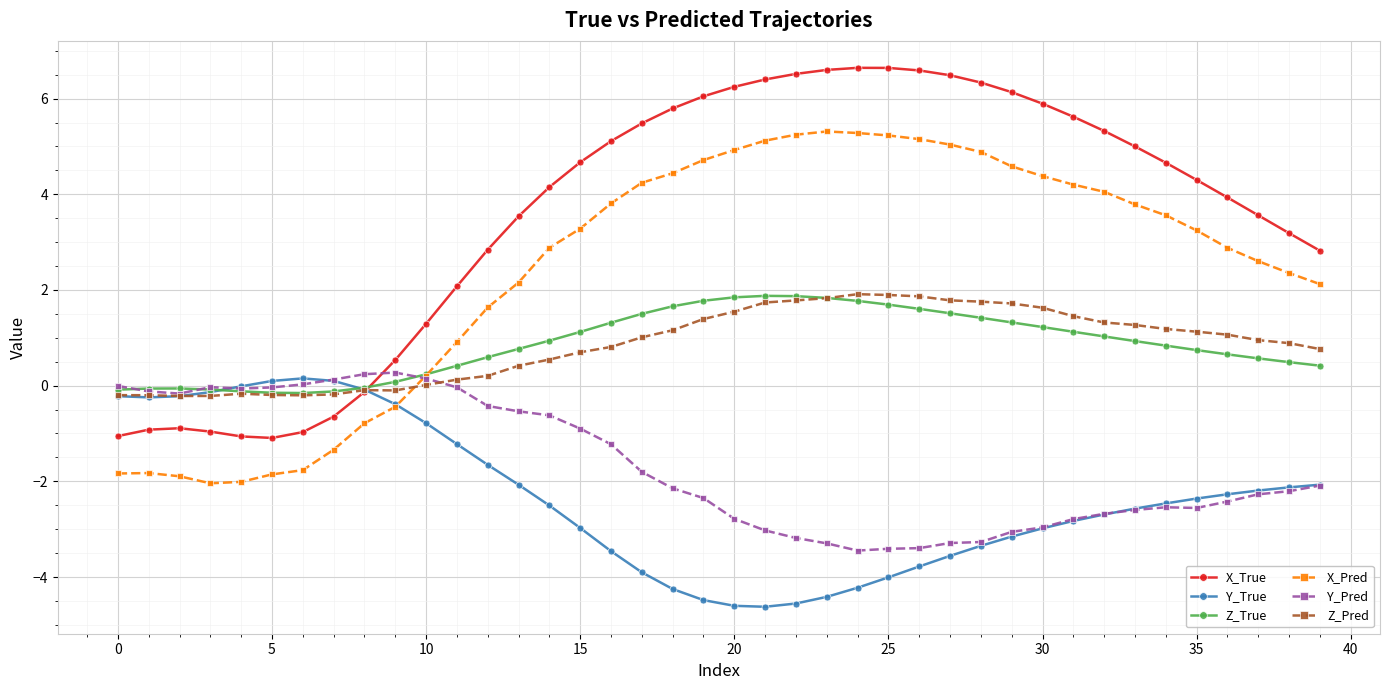

How many intersections are there between X_True and Y_Pred?

1